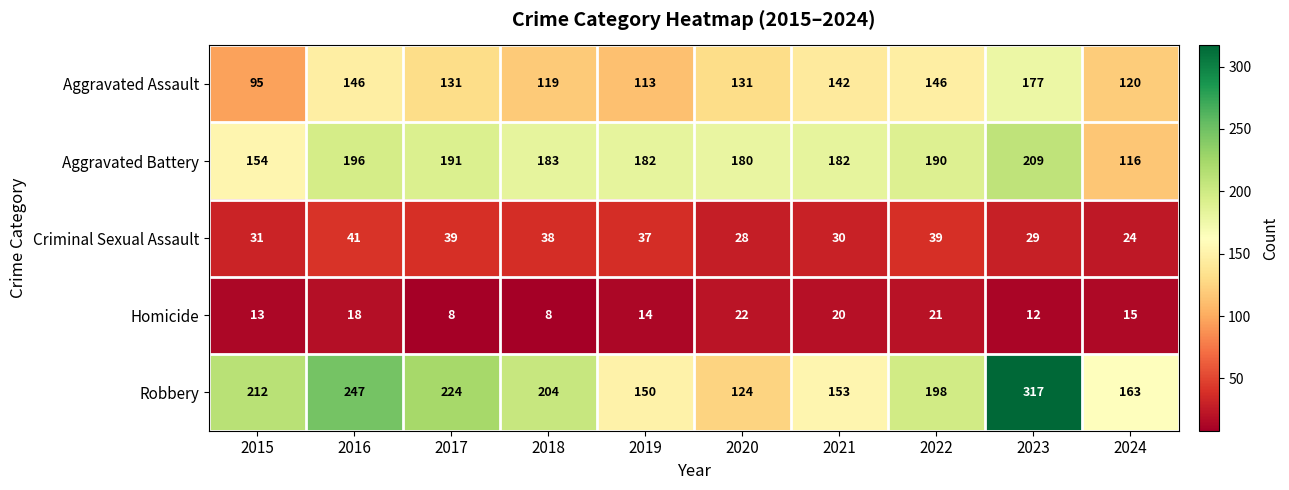

What is the average value of the Aggravated Battery series?

178